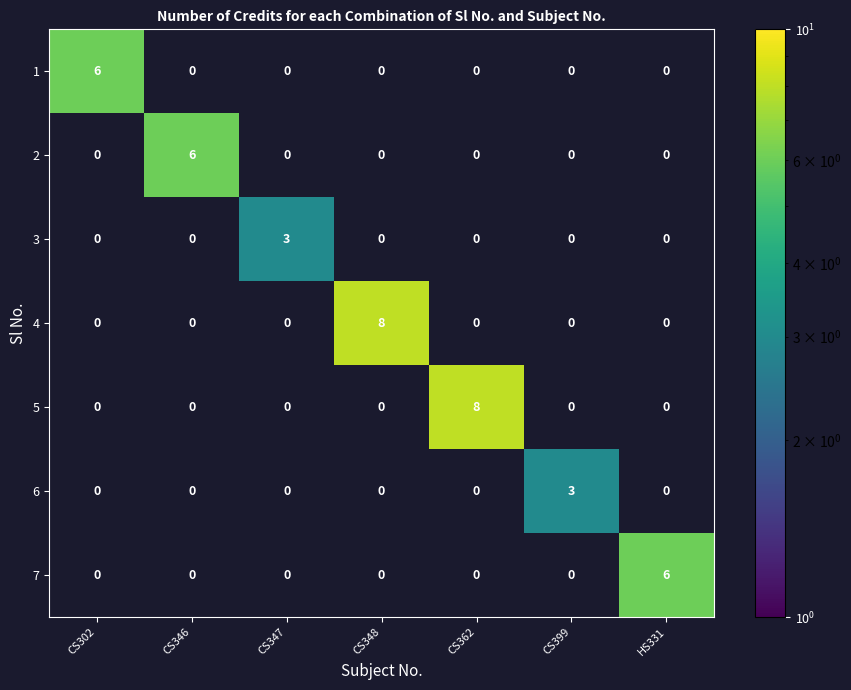

What is the total value across all series at CS346?

6